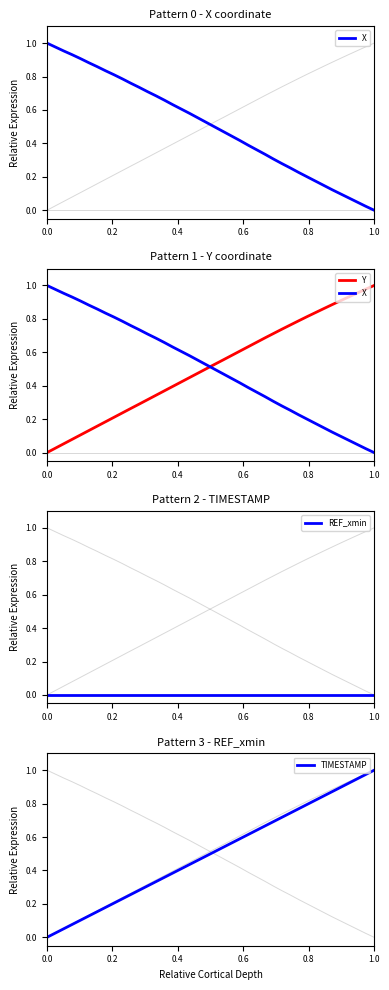

What is the label of the 38th point from the right?

0.4